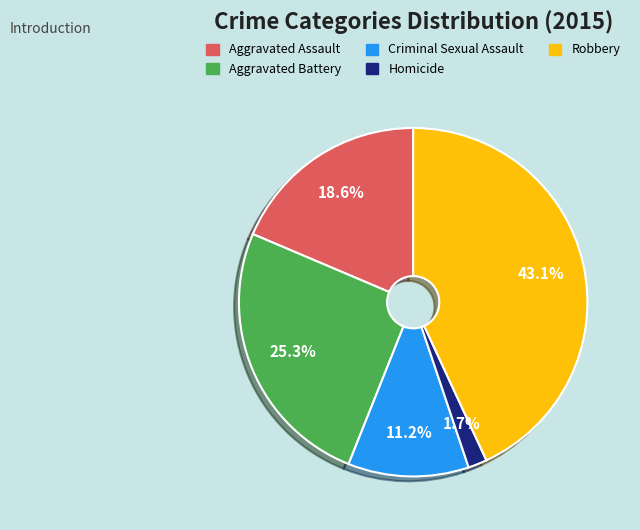

Rank the categories by value from lowest to highest.

Homicide, Criminal Sexual Assault, Aggravated Assault, Aggravated Battery, Robbery